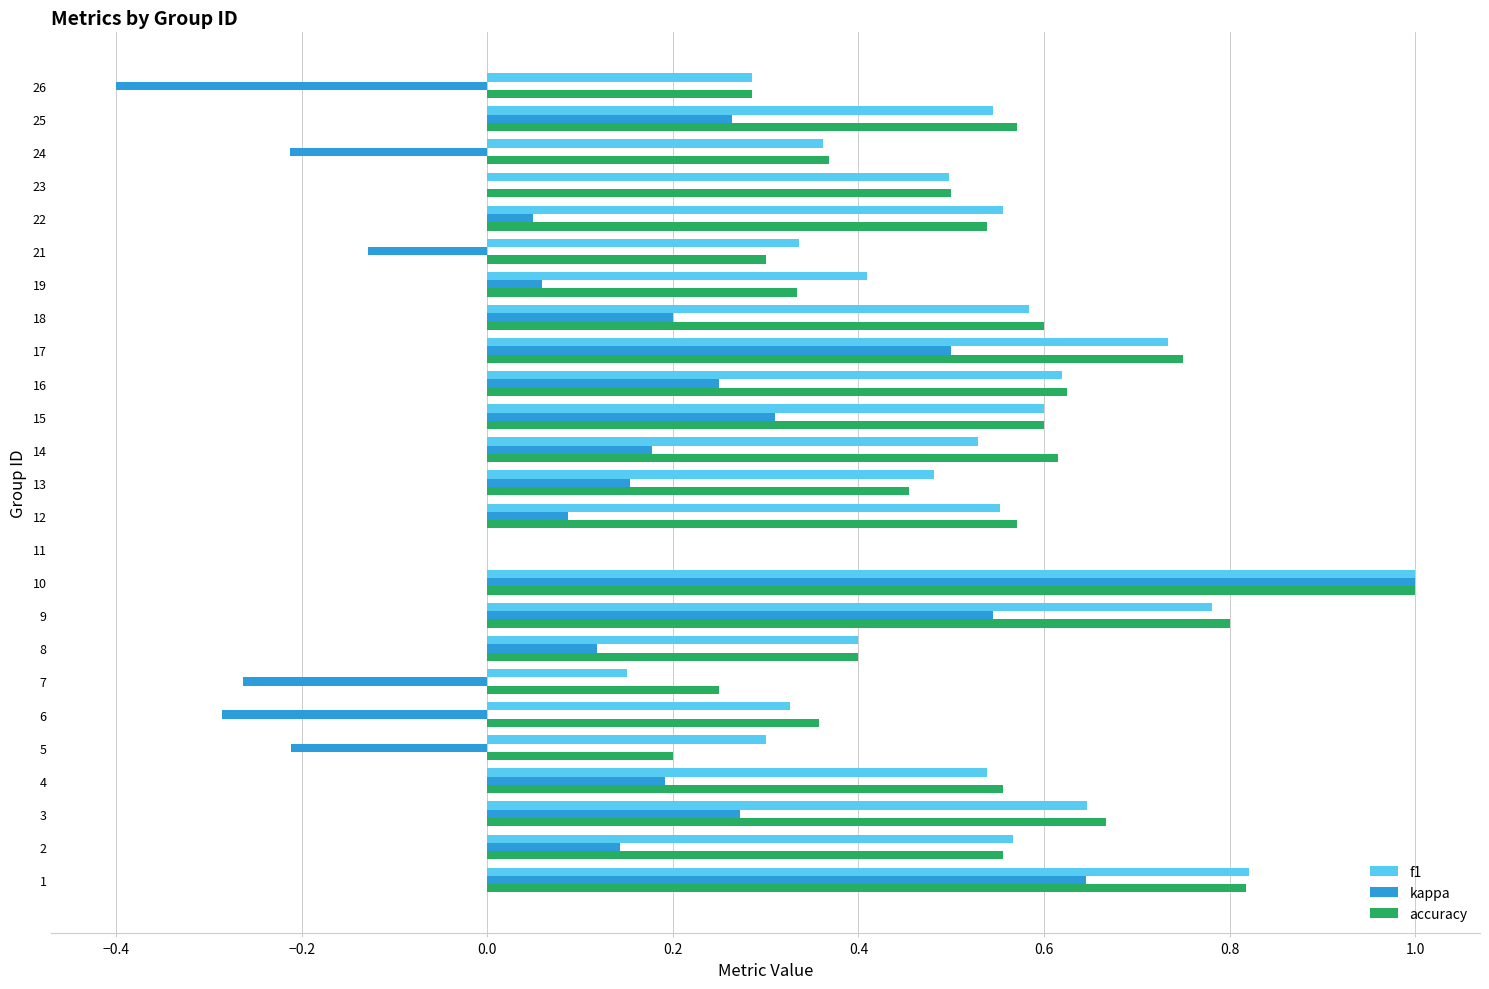

What is the sum of all kappa values?

3.5